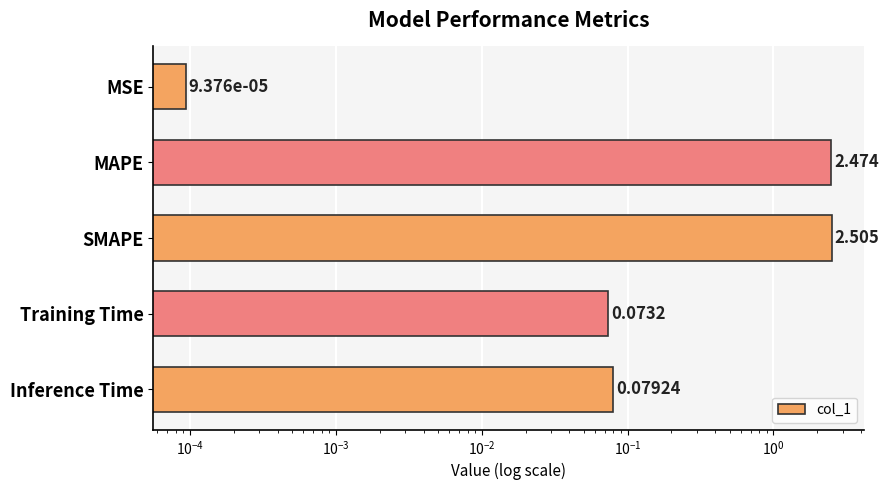

Reading left to right, what are all the values shown in this chart?

0.0	2.5	2.5	0.1	0.1